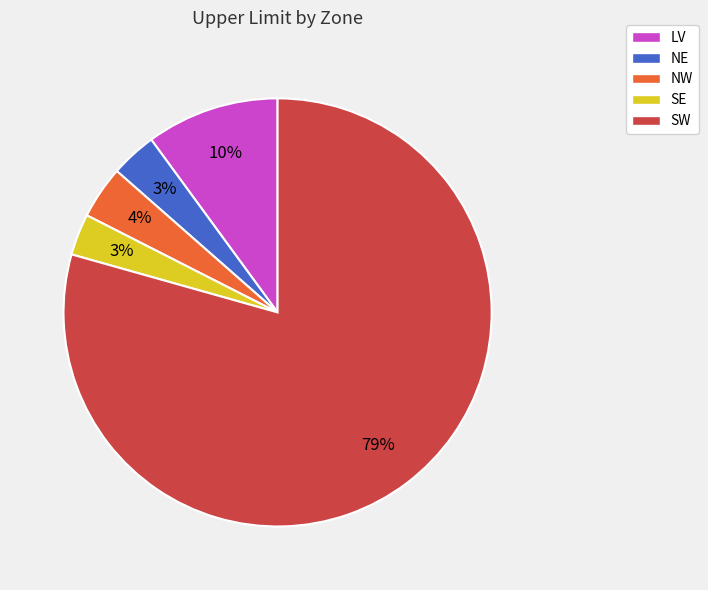

What percentage is the NE slice, to the nearest percent?

3%